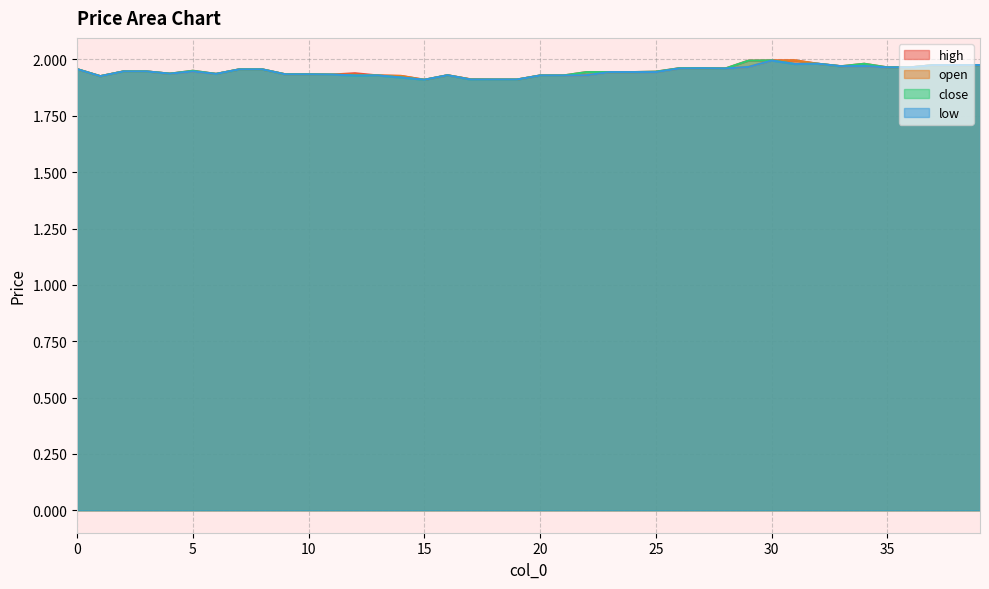

Is it true that open equals 0.8 at 4?

False